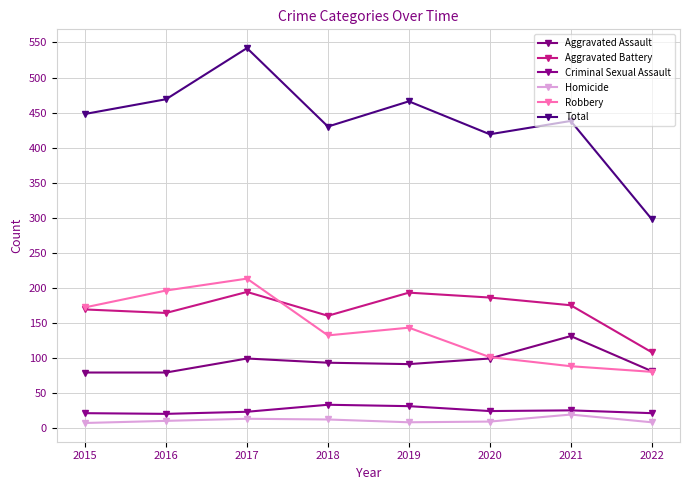

Is it true that Aggravated Battery equals 306 at 2019?

False